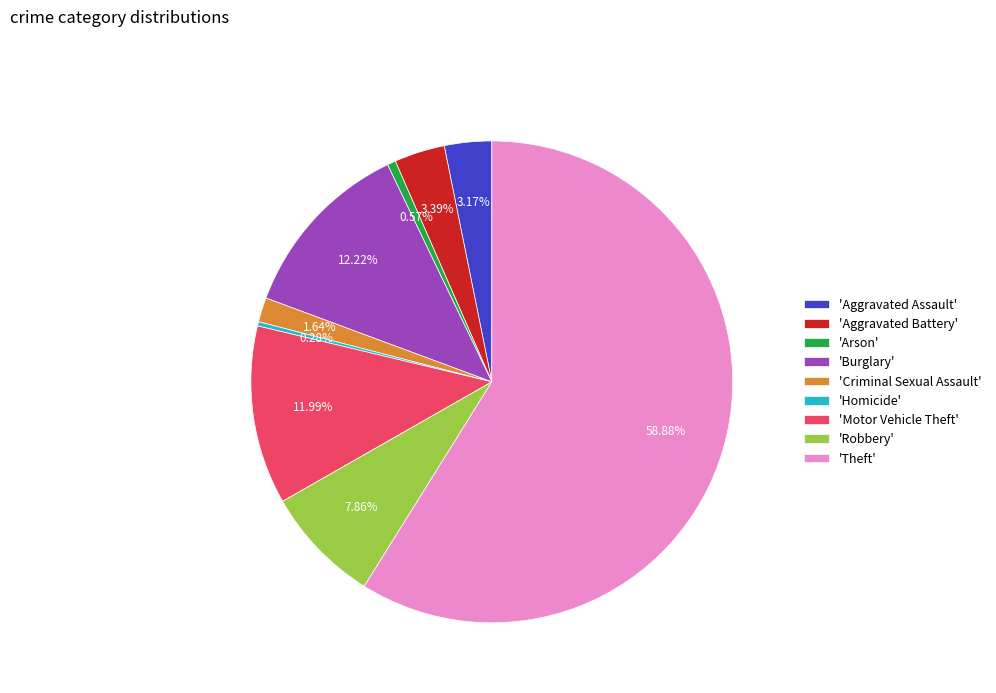

Do 'Aggravated Assault' and 'Homicide' together represent more than half of the pie?

No